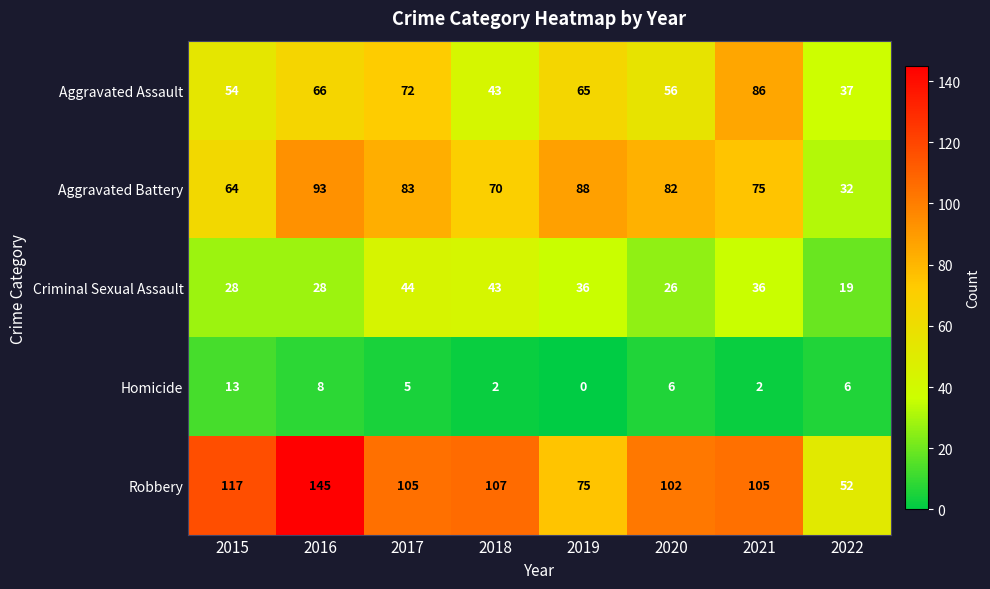

Which series has the largest total across all categories?

Robbery